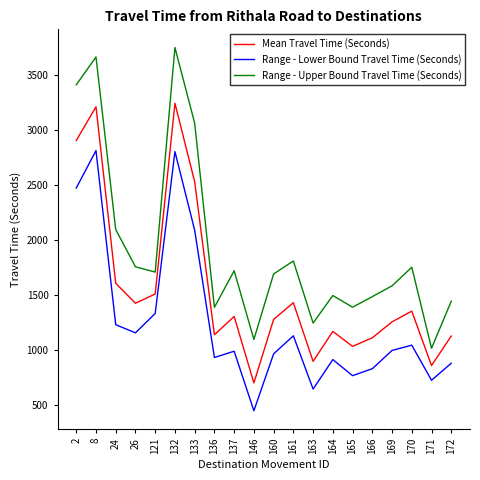

List the series in order of their peak value, highest first.

Range - Upper Bound Travel Time (Seconds), Mean Travel Time (Seconds), Range - Lower Bound Travel Time (Seconds)